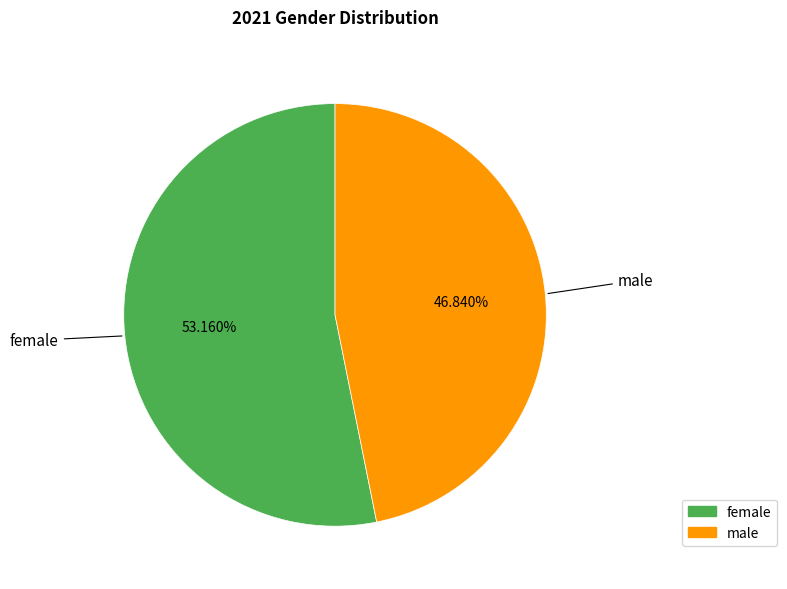

True or false: male accounts for 38% of the total.

False